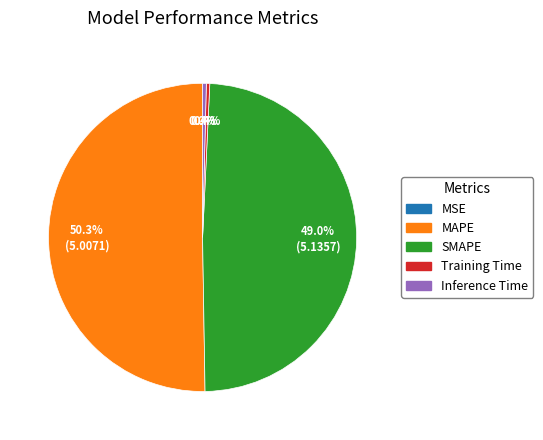

What percentage is the SMAPE slice, to the nearest percent?

49%